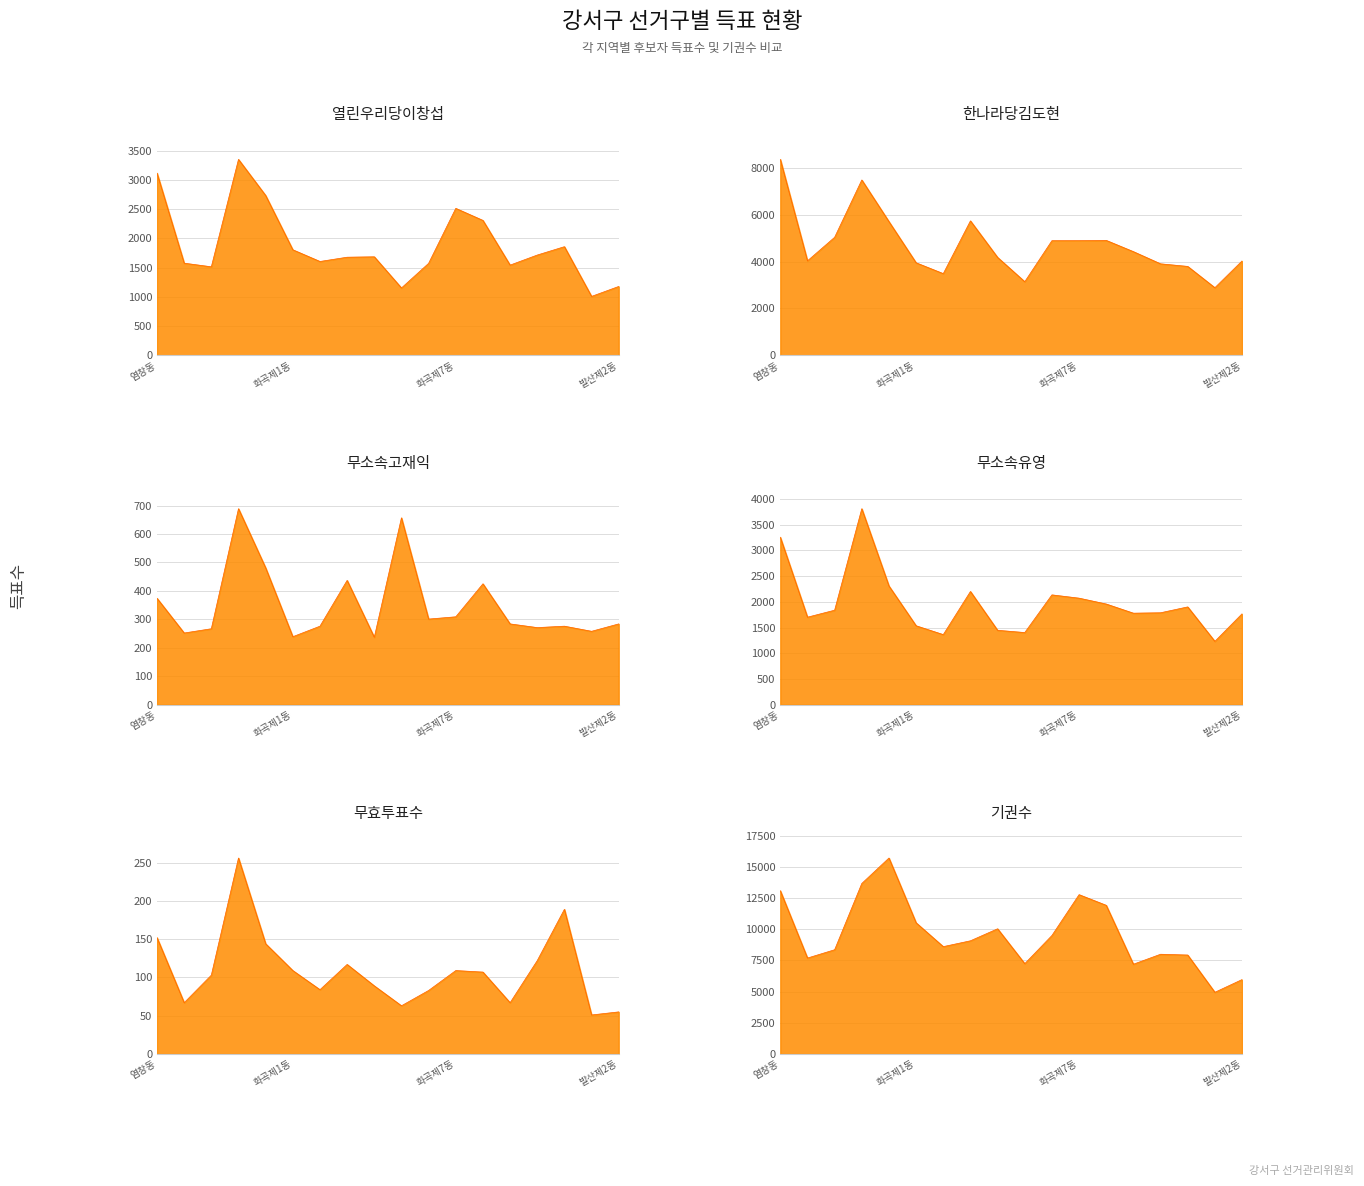

Which series has the largest total across all categories?

기권수